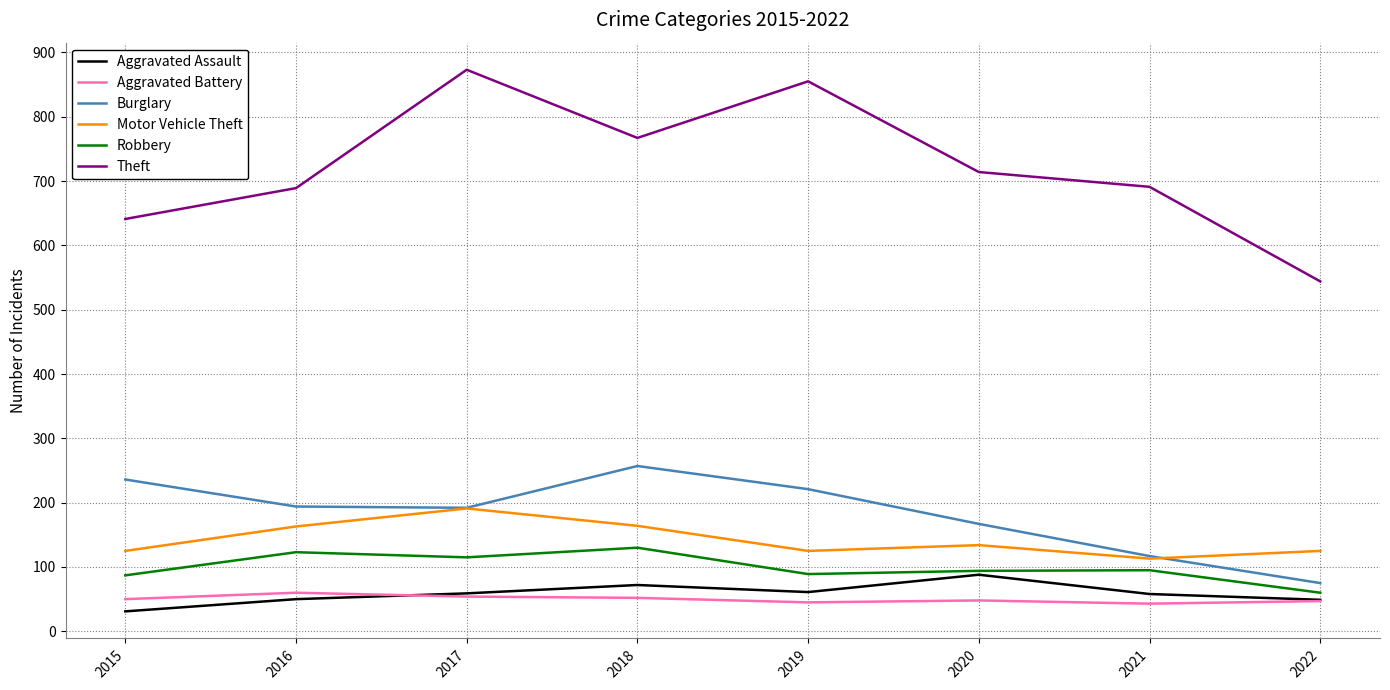

True or false: Motor Vehicle Theft and Theft cross at least once.

False